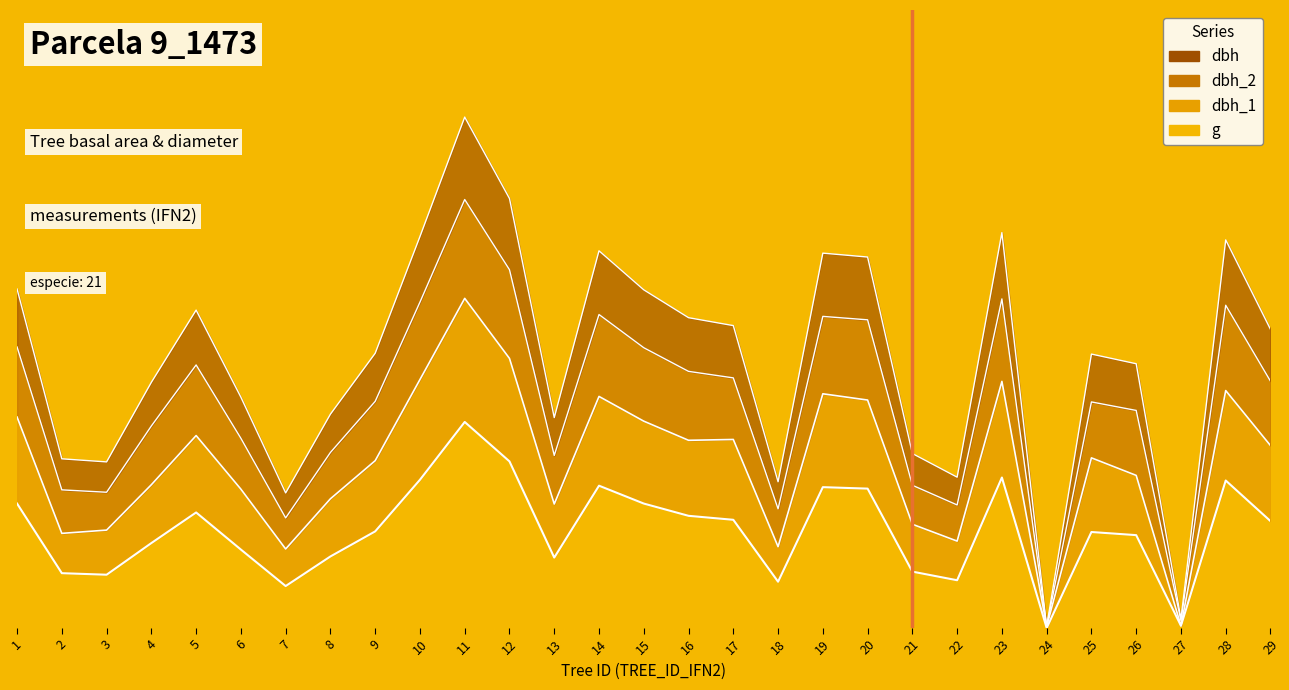

Which series has the largest range (max minus min)?

dbh_2